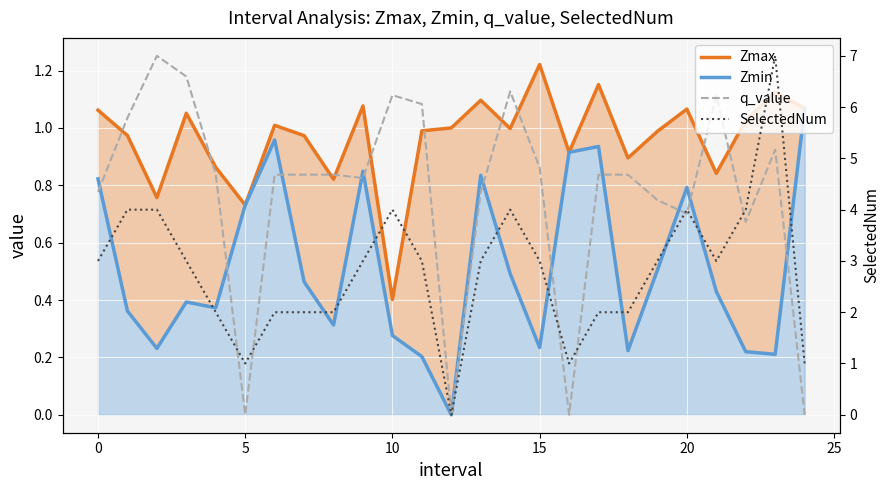

At 12, list the series in order from smallest to largest.

Zmin, q_value, SelectedNum, Zmax